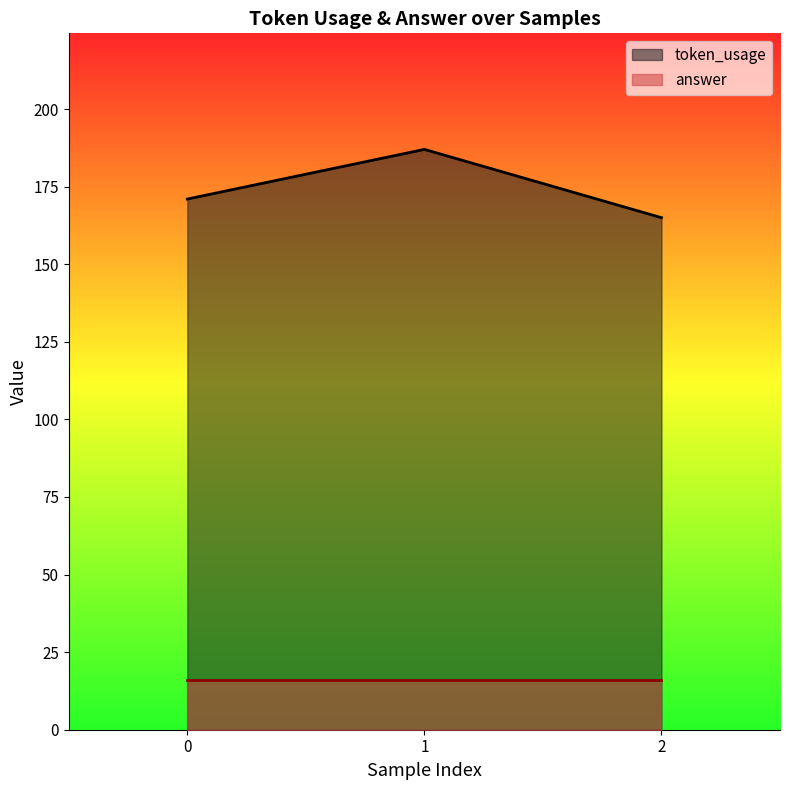

True or false: the data shows 259 at 0.

False